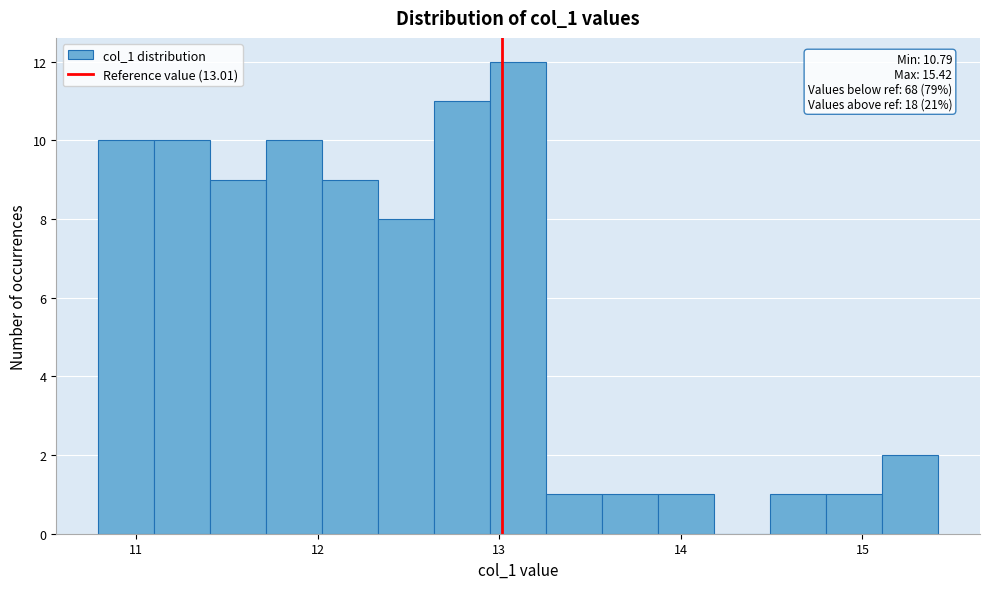

Read against the x-axis, roughly where is the centre of the tallest bar?

13.1